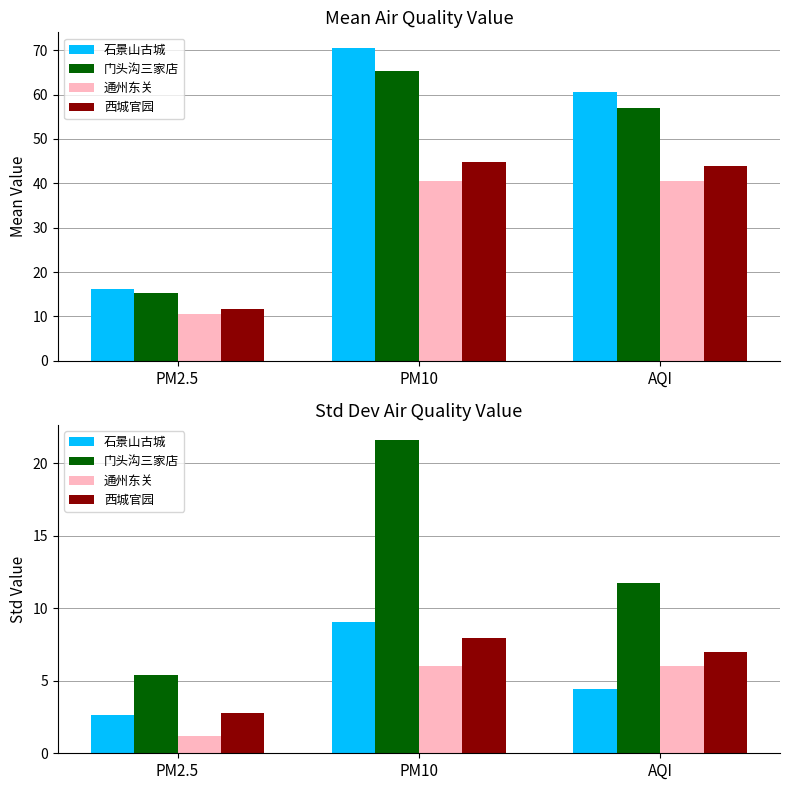

How many groups of bars are there?

3